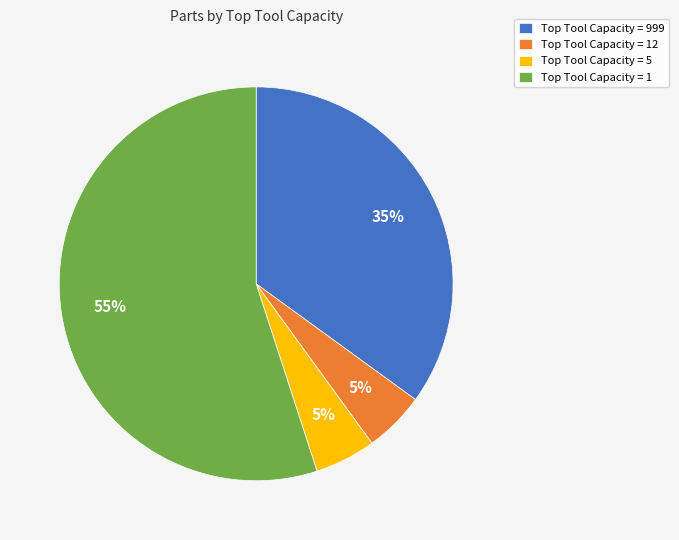

How many segments does this pie chart have?

4